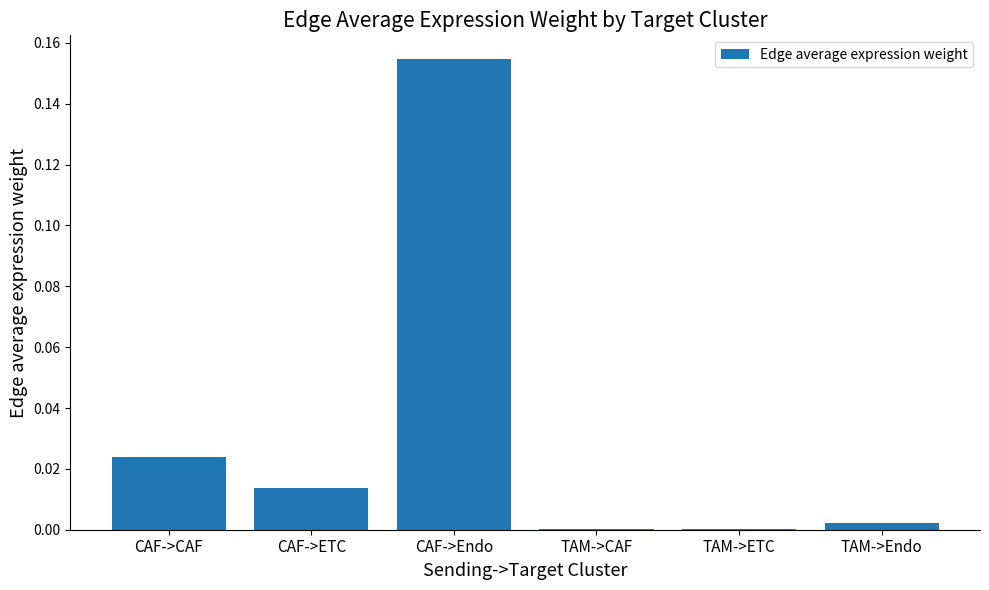

Which label corresponds to the largest value in the chart?

CAF->Endo